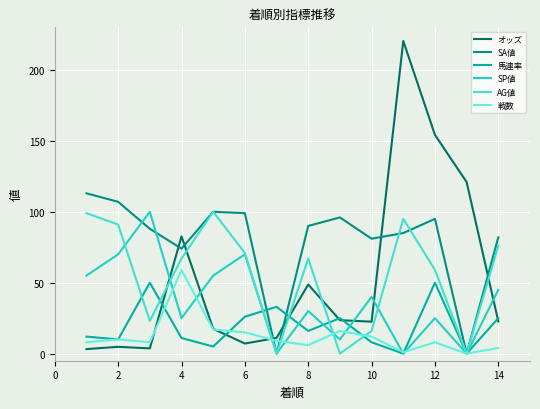

Does the chart display data point markers on the line(s)?

No